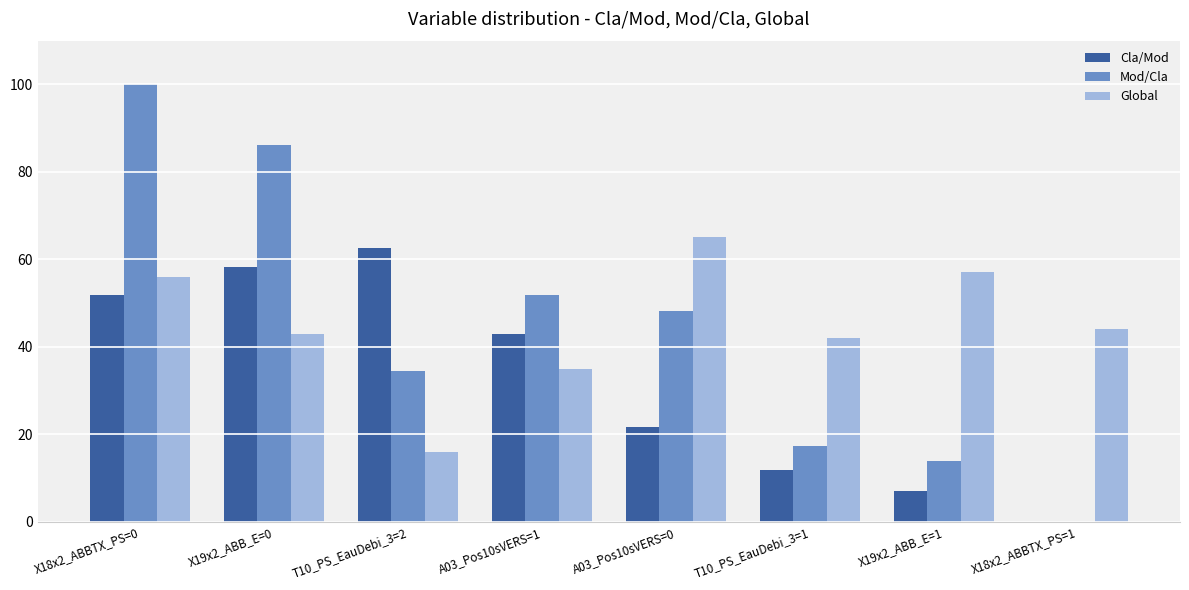

The Global series shows 87.0 at X19x2_ABB_E=1. True or false?

False